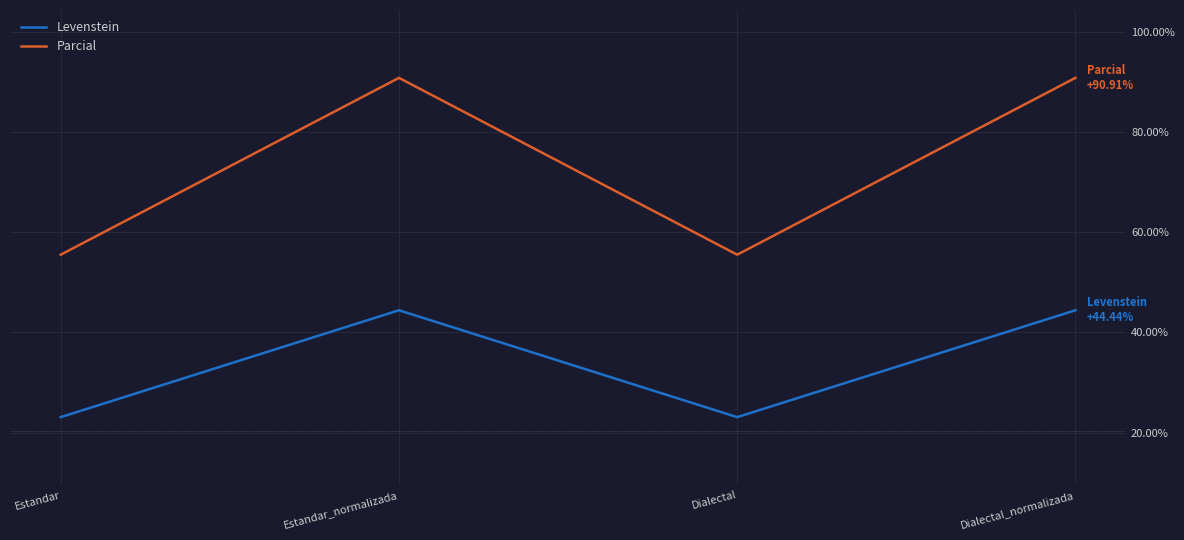

Reading left to right, what are all the values shown in this chart?

Levenstein: 23.1	44.4	23.1	44.4
Parcial: 55.6	90.9	55.6	90.9